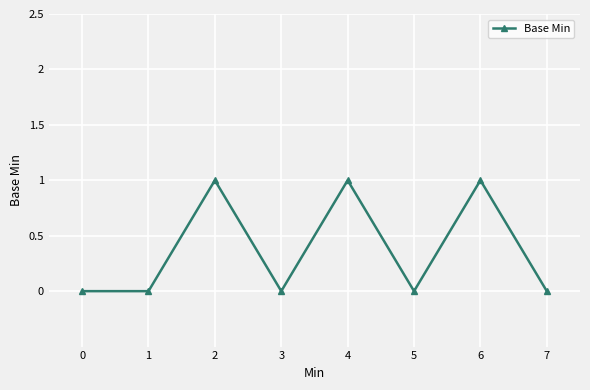

Reading left to right, list all the values displayed in this chart.

0	0	1	0	1	0	1	0